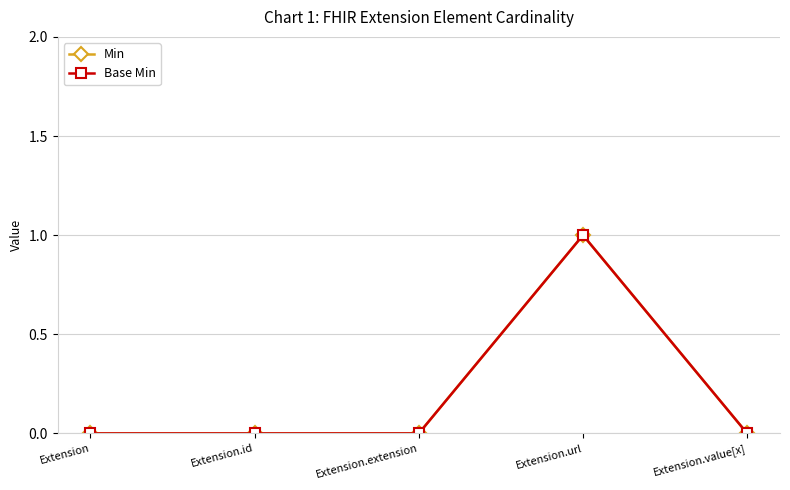

Which category has the lowest value in the Base Min series?

Extension